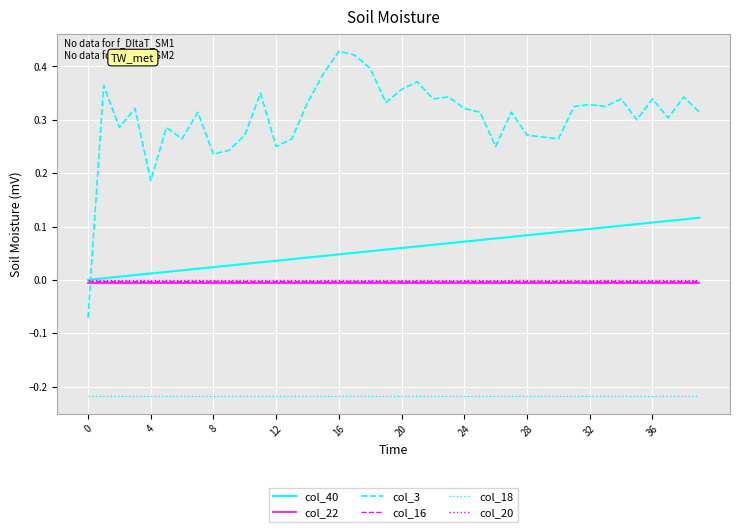

Which series has the largest range (max minus min)?

col_3